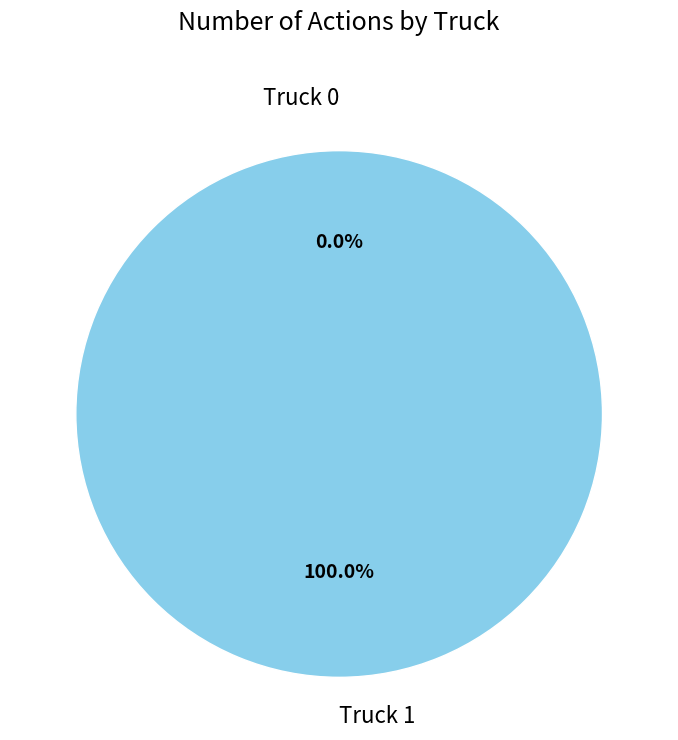

What is the change in value from Truck 0 to Truck 1?

+2